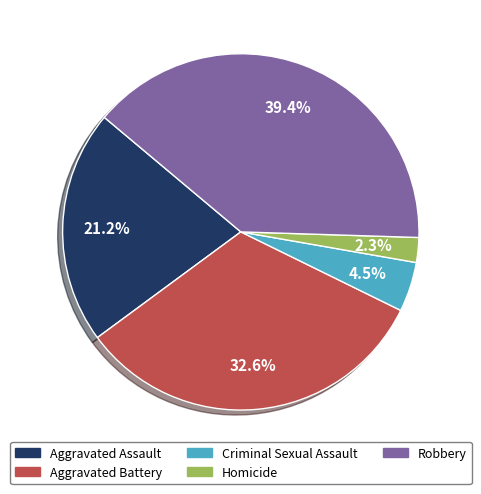

Which has a higher value, Aggravated Assault or Criminal Sexual Assault?

Aggravated Assault